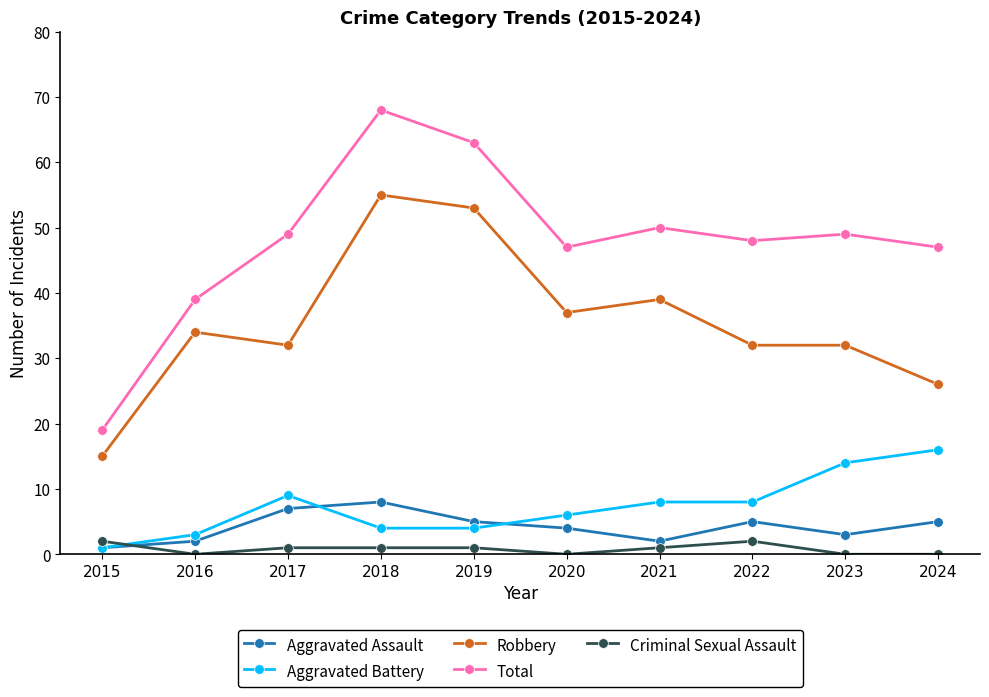

What is the value of the Total point at the 8th from the left?

48